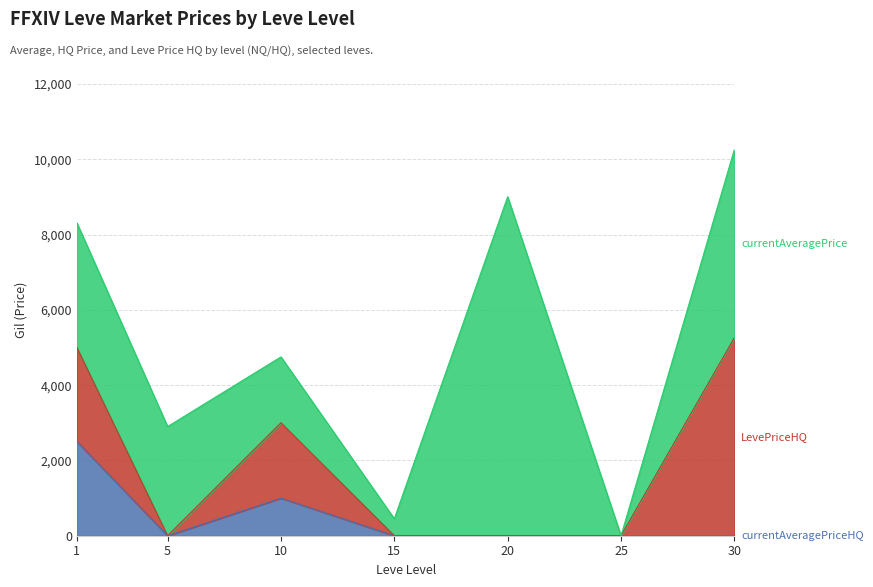

How many interior local peaks does the currentAveragePrice series have?

1